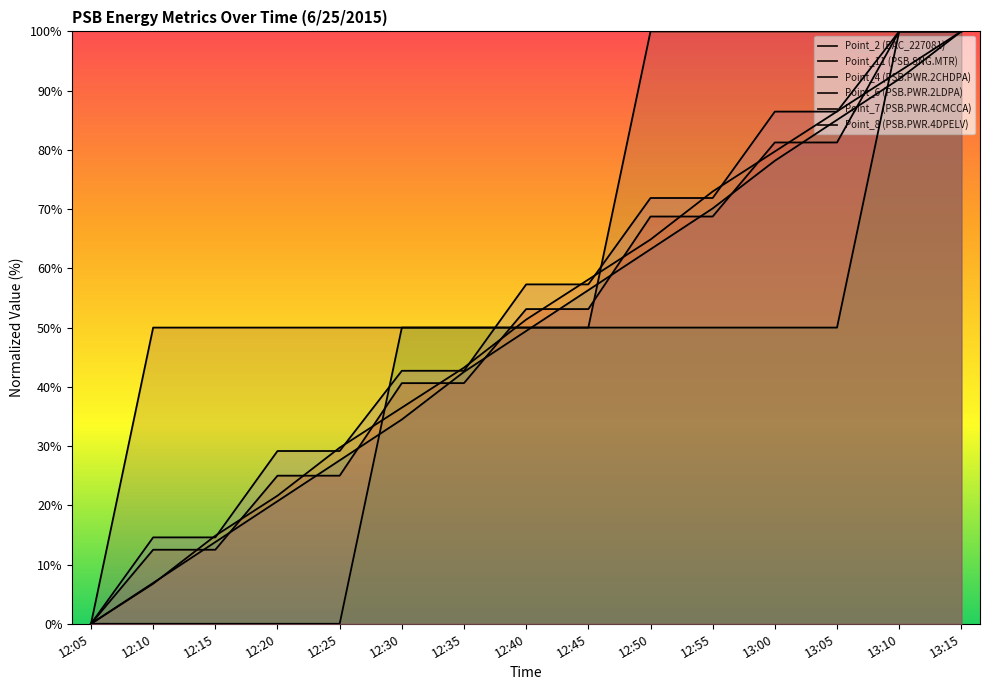

Is it true that Point_8 (PSB.PWR.4DPELV) equals 65.0 at 13:00?

False